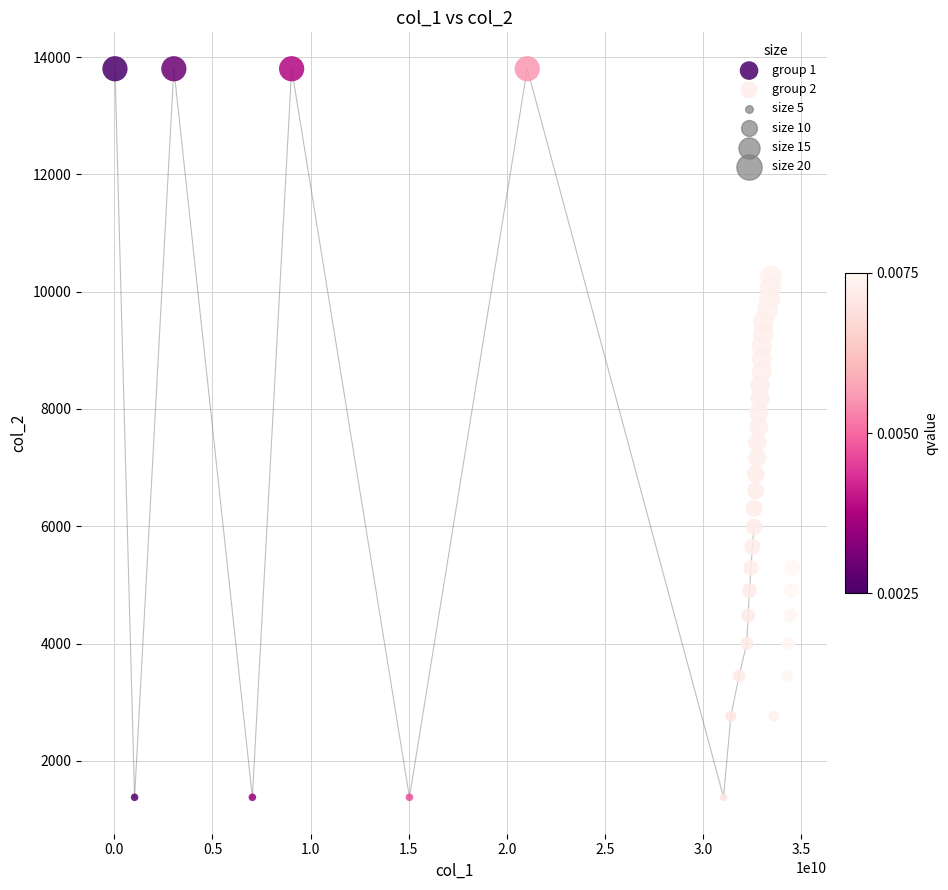

Which series reaches the minimum Y coordinate?

group 1